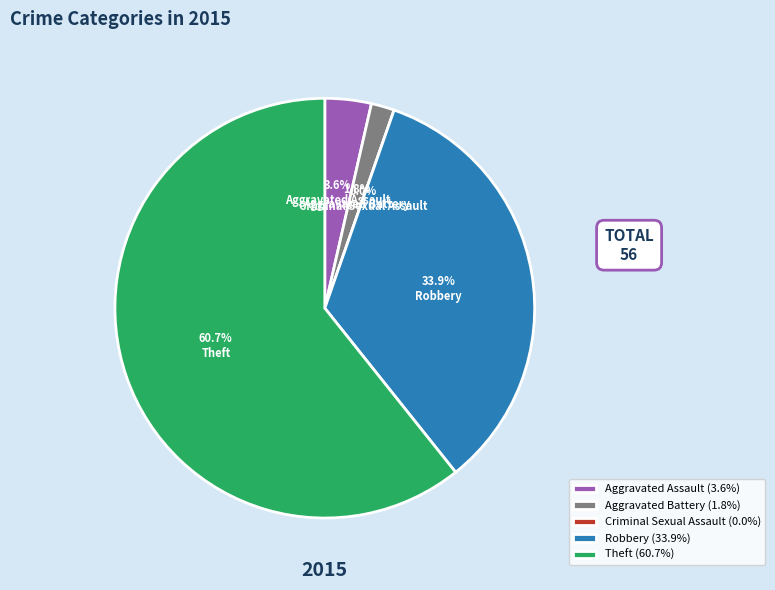

True or false: Aggravated Battery accounts for 1% of the total.

False